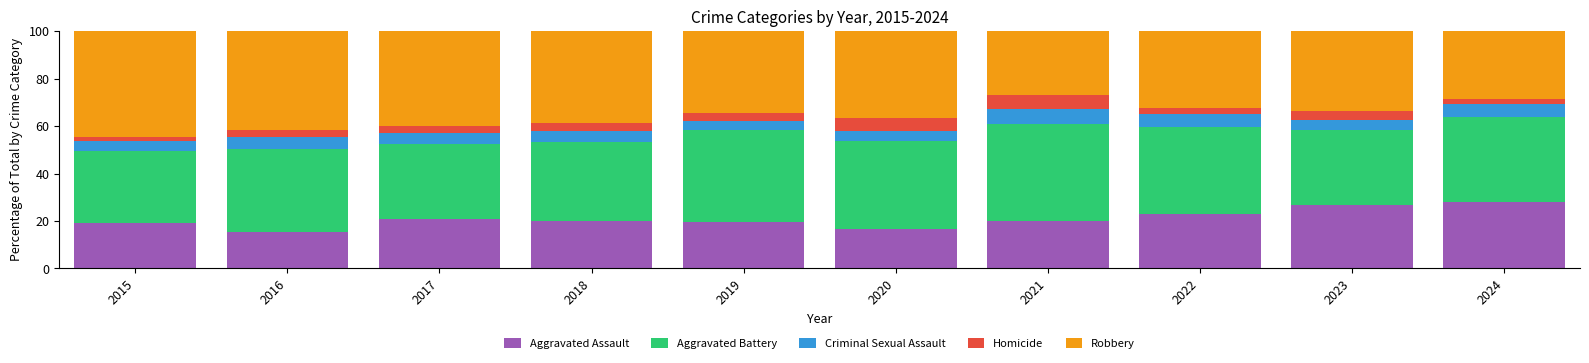

The value of Aggravated Assault at 2015 is 31.9. True or false?

False